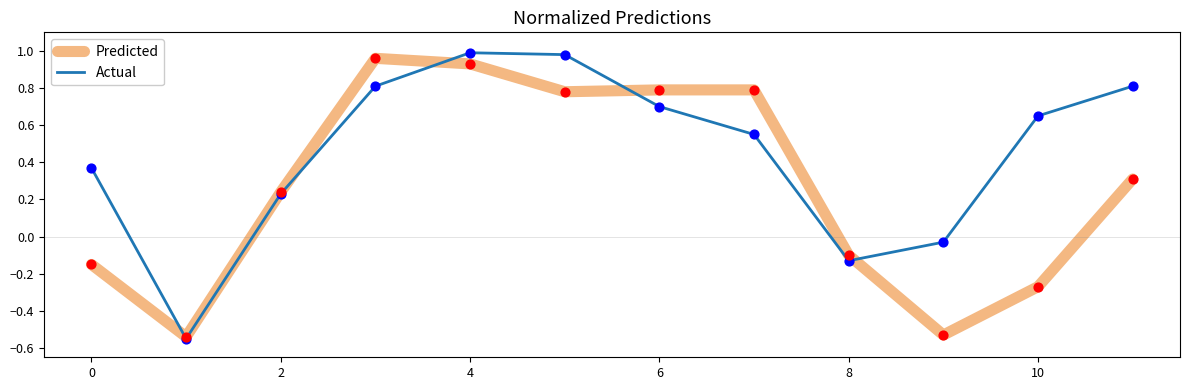

Which series has the largest total across all categories?

Actual